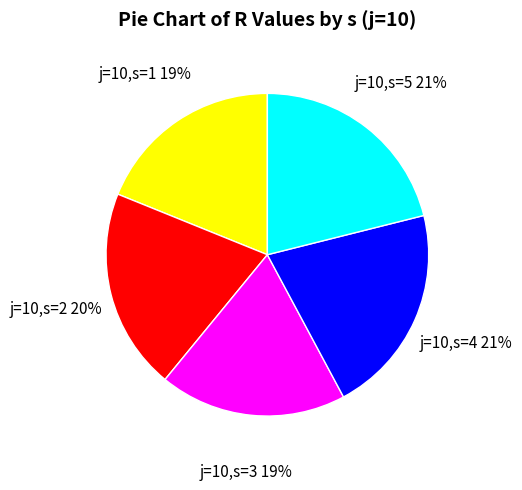

To the nearest percent, what portion does j=10,s=1 represent?

19%